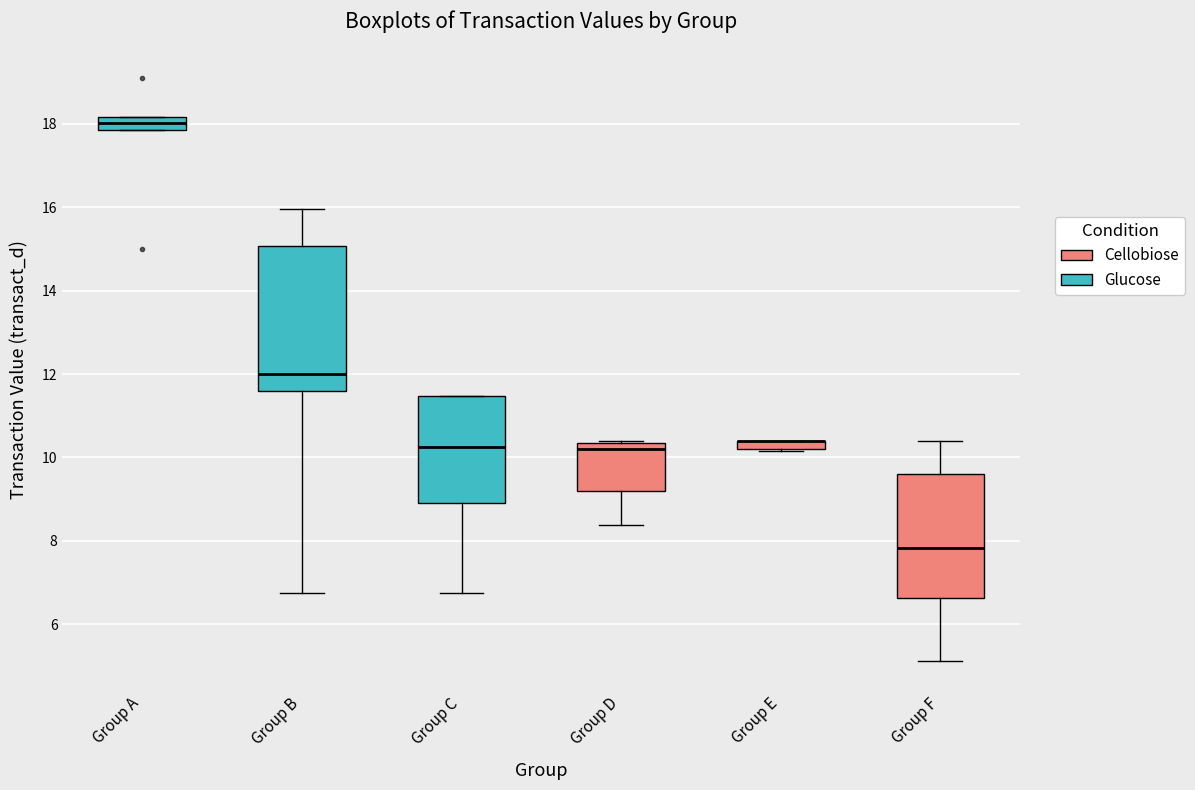

Where does the lower whisker of the box for Group B end on the y-axis? The values are not printed on the chart, so give them approximately, as read against the axis.

6.8